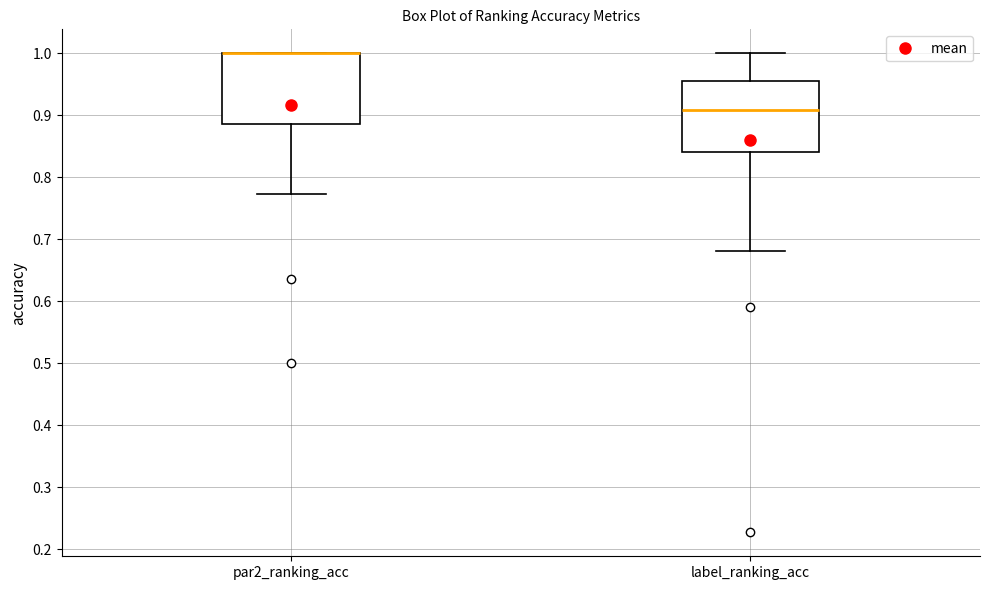

Reading left to right, read every box against the y-axis: the position of its median line, the range the box covers, and the ends of its whiskers. The values are not printed on the chart, so give them approximately, as read against the axis.

par2_ranking_acc: median 1.00 (drawn on the box's upper edge), box 0.89 to 1.00, whiskers 0.77 to 1.00
label_ranking_acc: median 0.91, box 0.84 to 0.95, whiskers 0.68 to 1.00